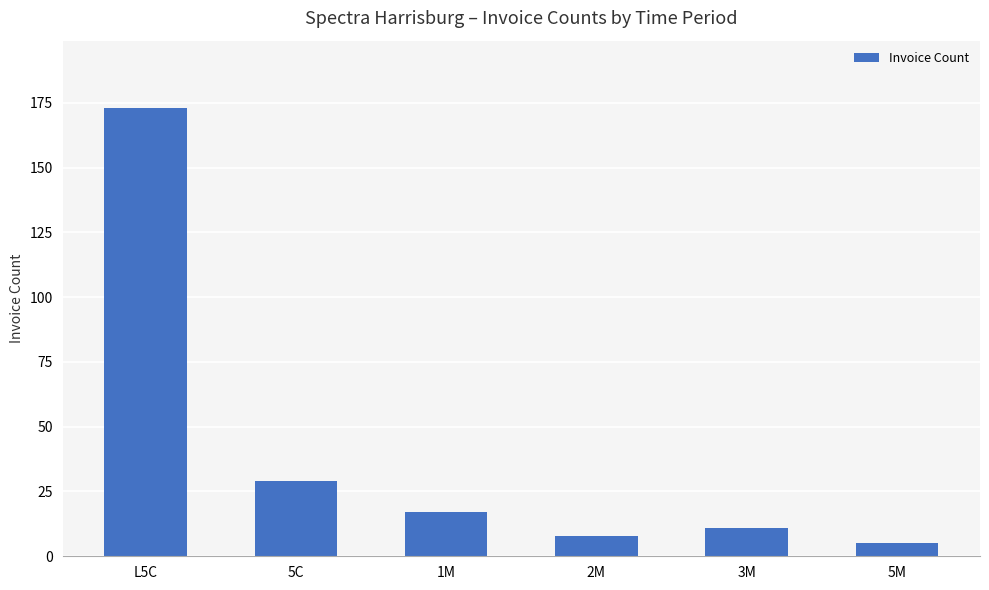

What is the change in value from 1M to 2M?

-9